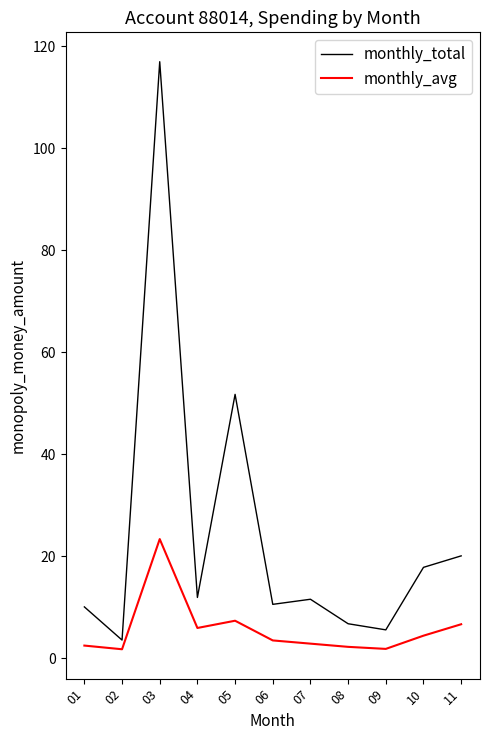

Rank the series by their average value, from lowest to highest.

monthly_avg, monthly_total